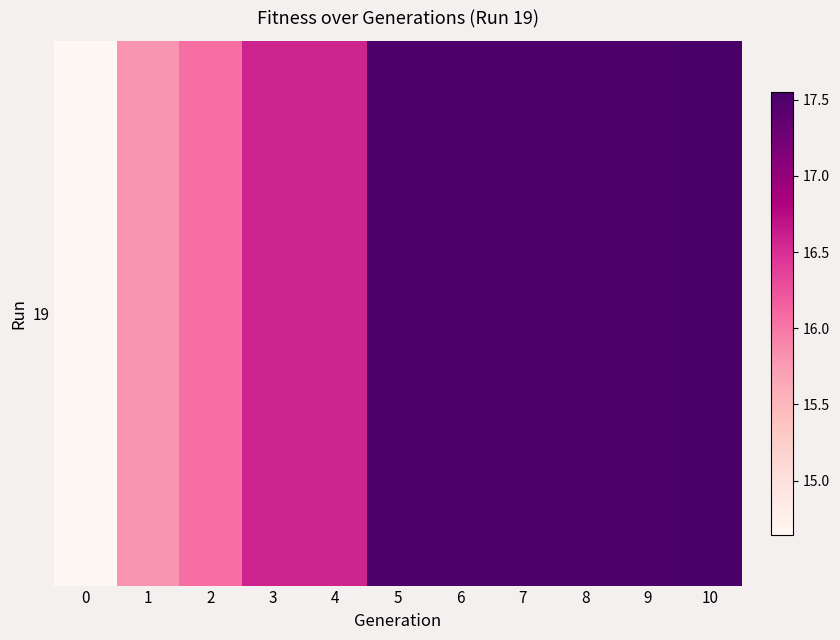

What is the difference between the values at 8 and 1?

1.7